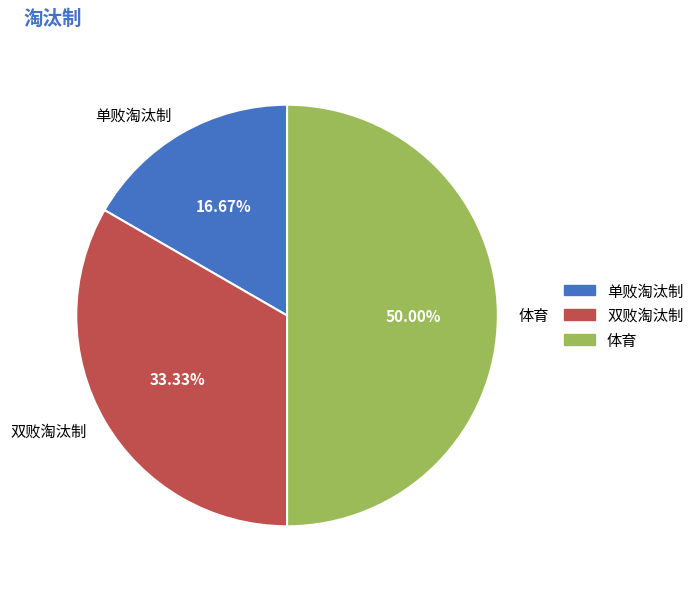

Is it true that 双败淘汰制 is 33% of the pie?

True